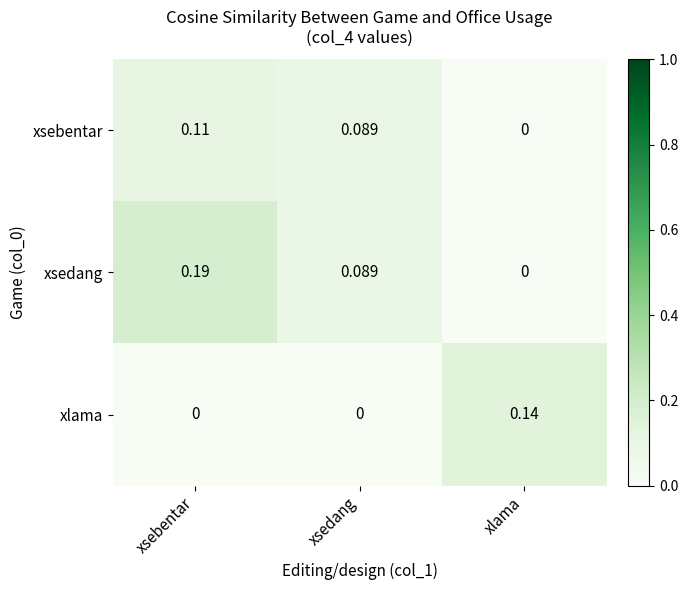

Which series has the largest total across all categories?

xsedang